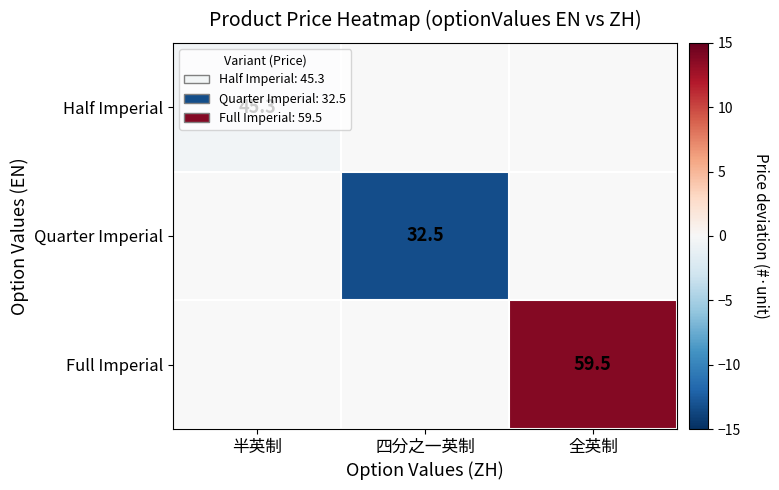

Is the value of Quarter Imperial at 四分之一英制 greater than the value of Half Imperial at 半英制?

No